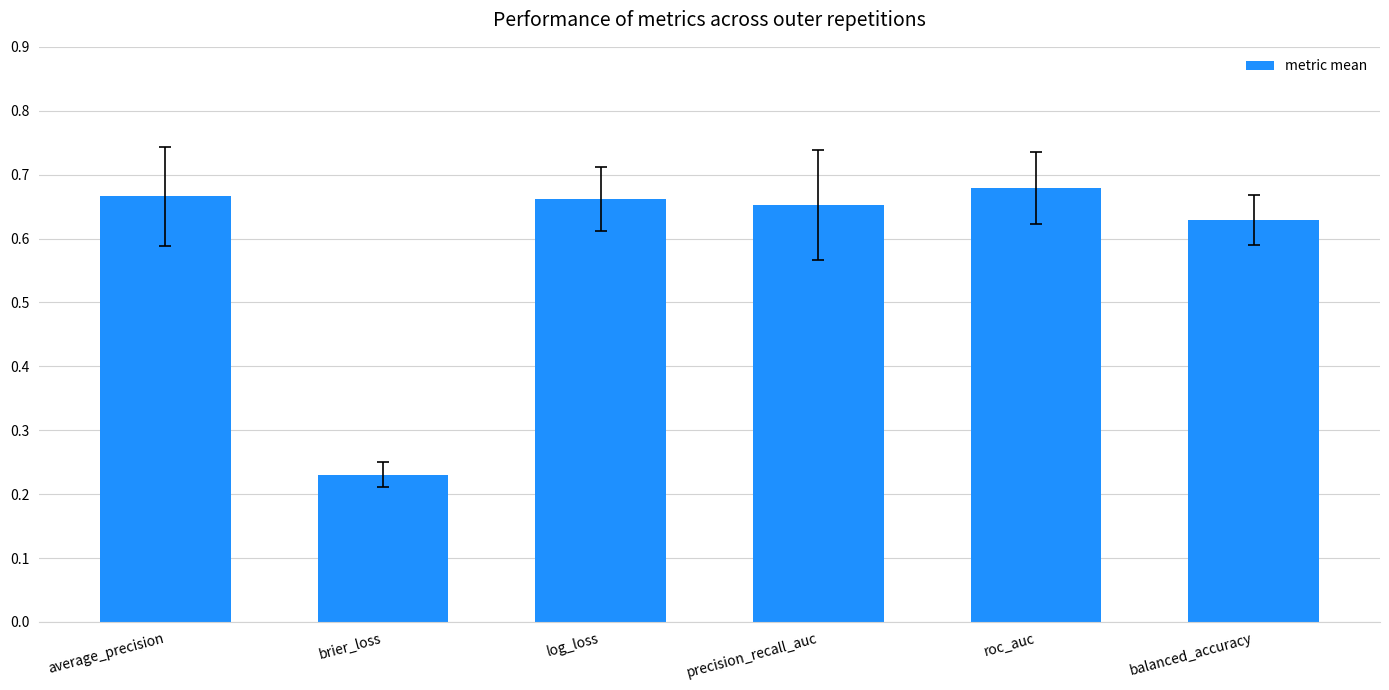

What is the label of the 4th bar from the right?

log_loss